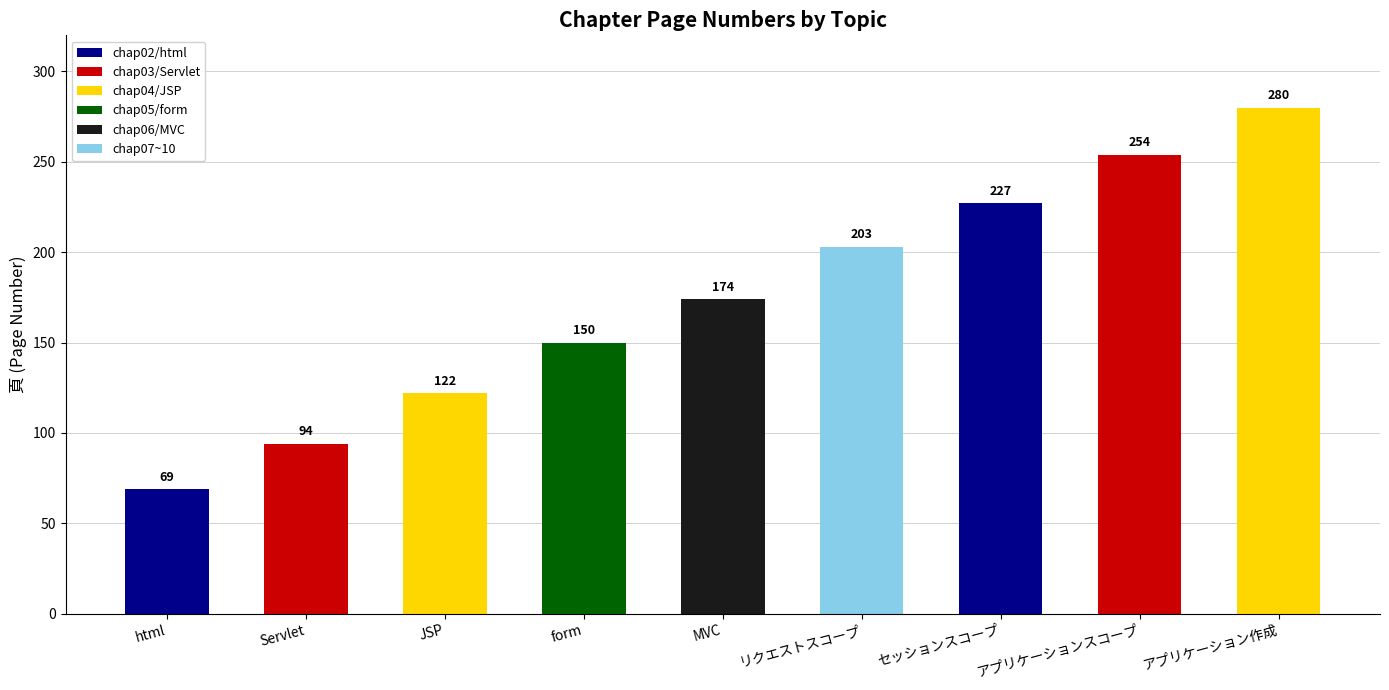

What is the sum of the values at MVC and Servlet?

268